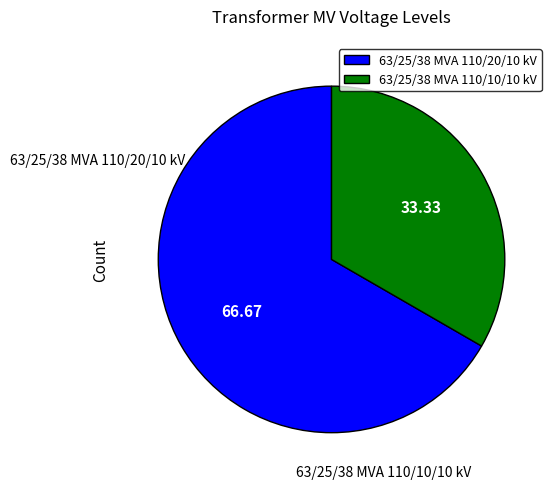

Do 63/25/38 MVA 110/10/10 kV and 63/25/38 MVA 110/20/10 kV together represent more than half of the pie?

Yes